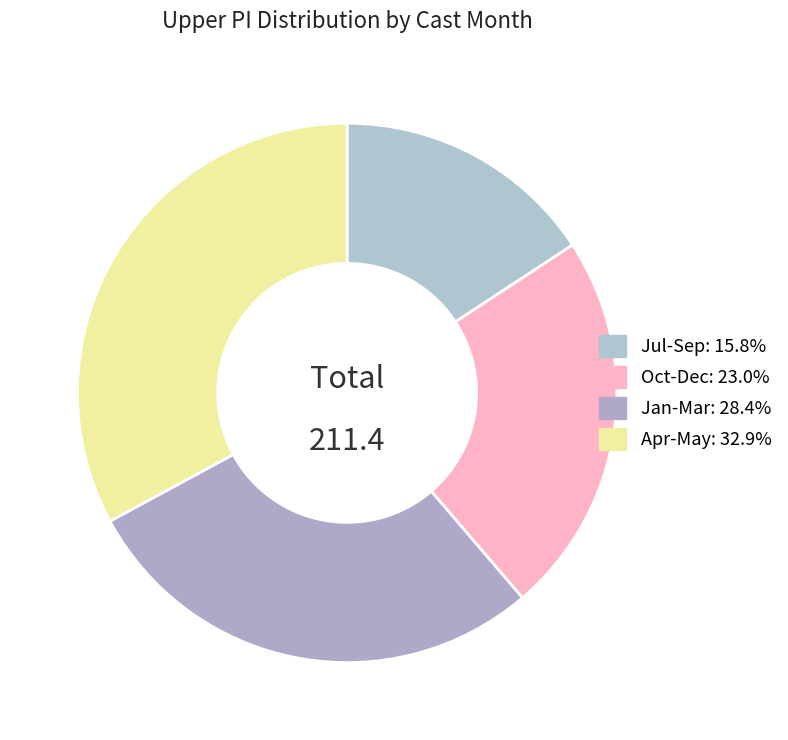

Count the number of slices in the pie.

4